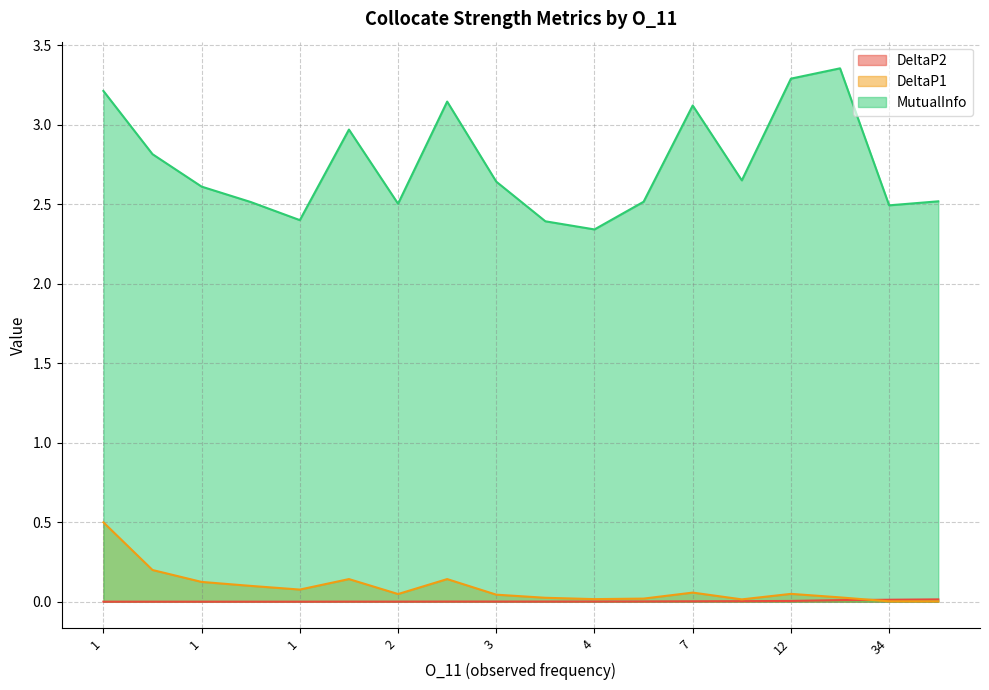

True or false: MutualInfo and DeltaP1 intersect in this chart.

False